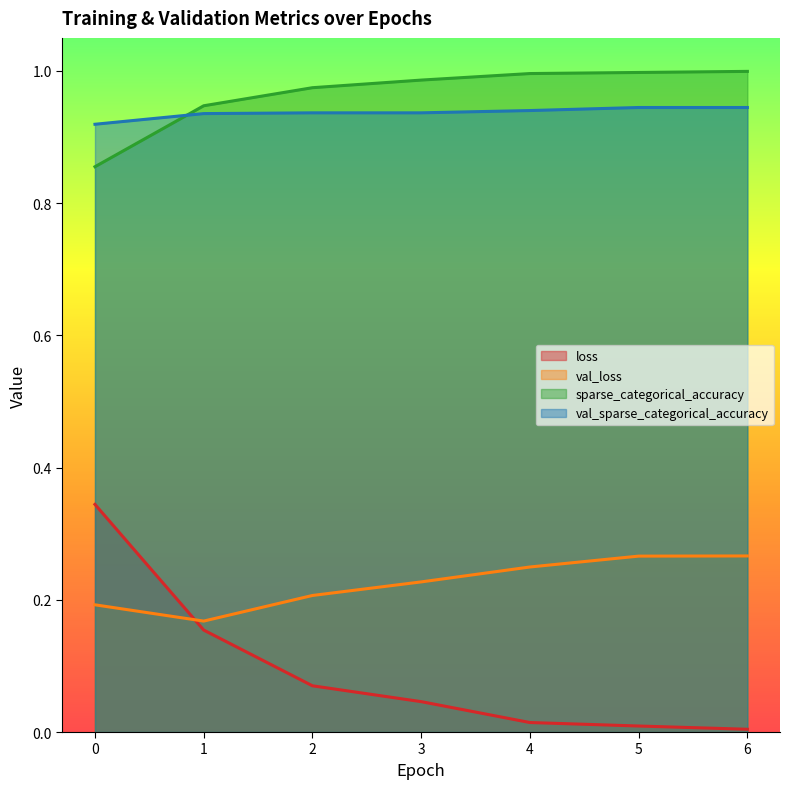

The val_sparse_categorical_accuracy series shows 0.5 at 5. True or false?

False